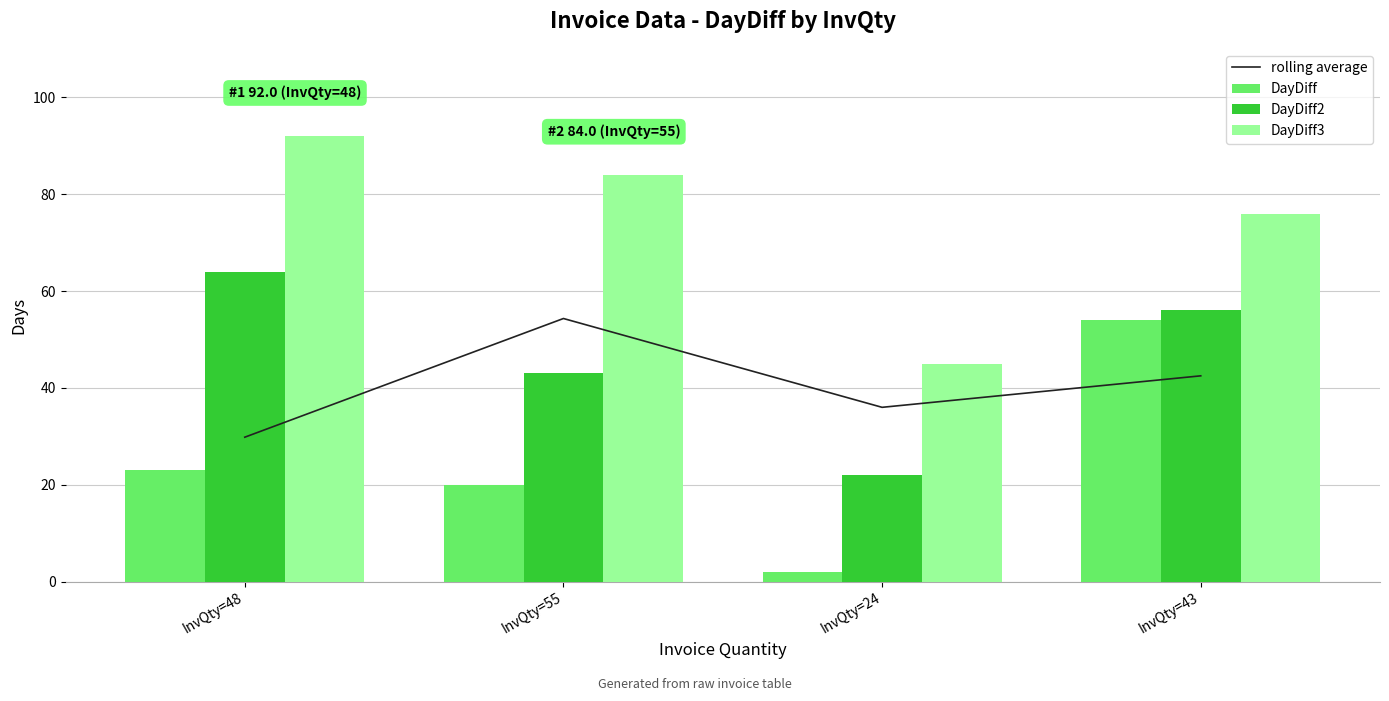

At how many categories does at least one series exceed 35?

4